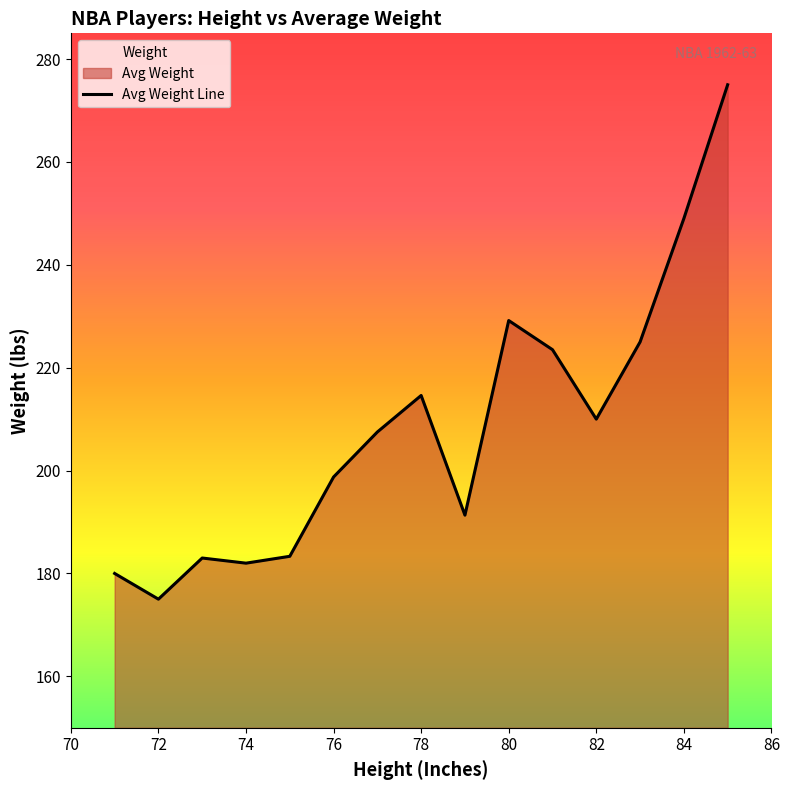

What value does the data have at 82?

210.0